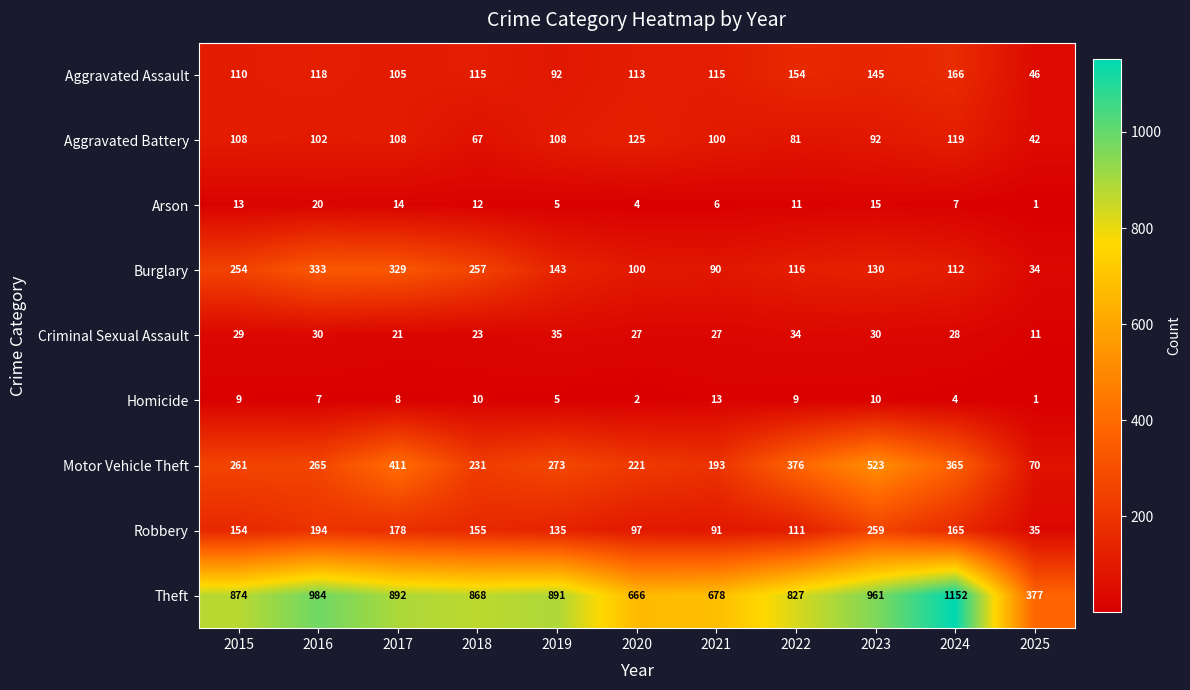

Is the value of Theft at 2015 greater than the value of Burglary at 2022?

Yes